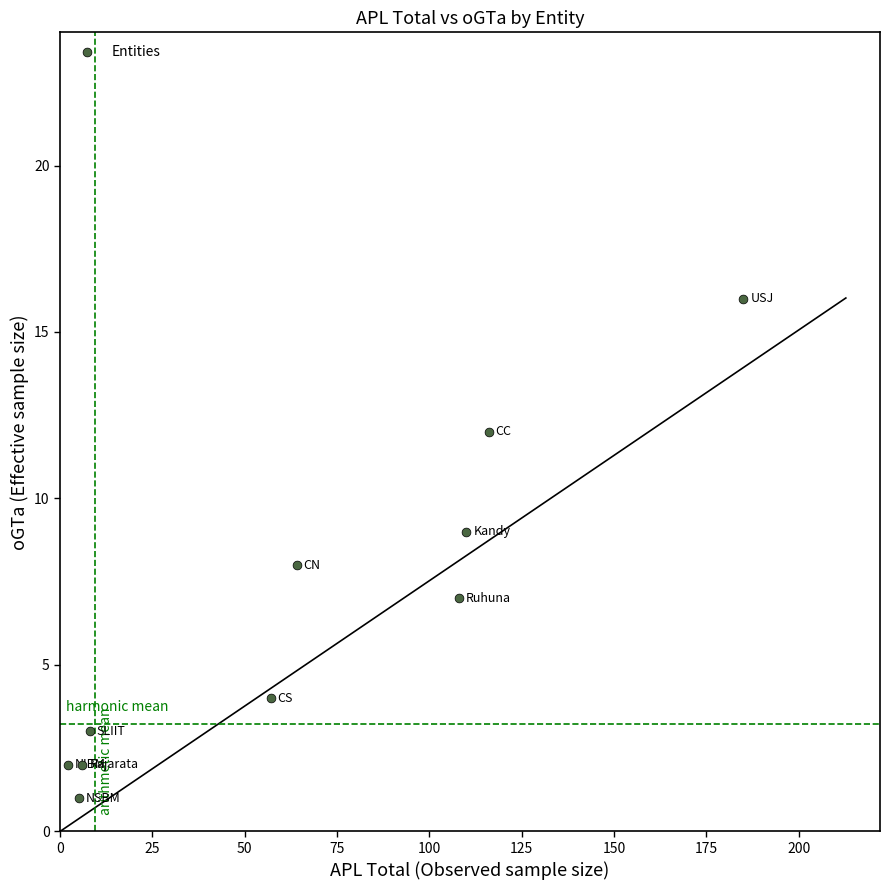

What is the range of Y values (max minus min)?

15